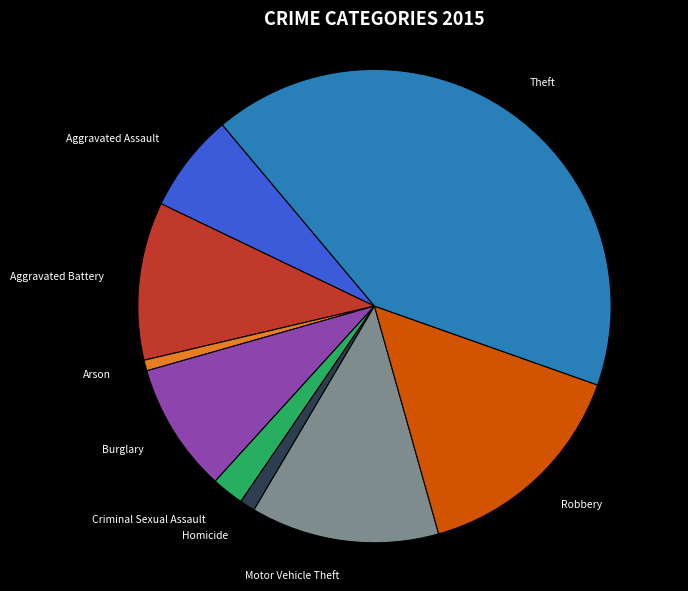

Is Arson the majority of the pie?

No